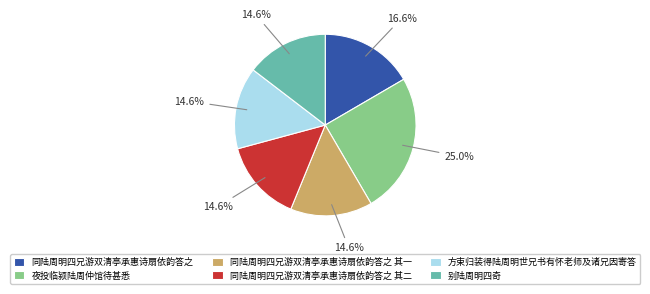

What percentage is the 同陆周明四兄游双清亭承惠诗扇依韵答之 其二 slice, to the nearest percent?

15%